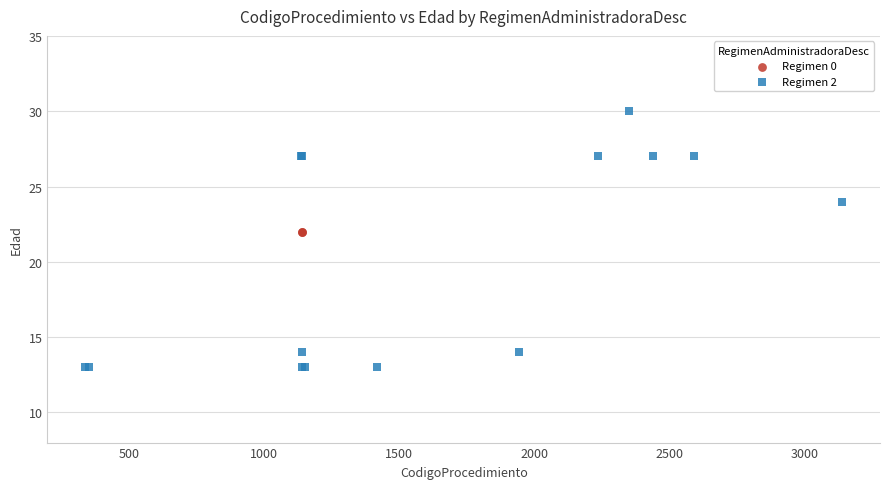

What are all the series names shown in the legend?

Regimen 0, Regimen 2